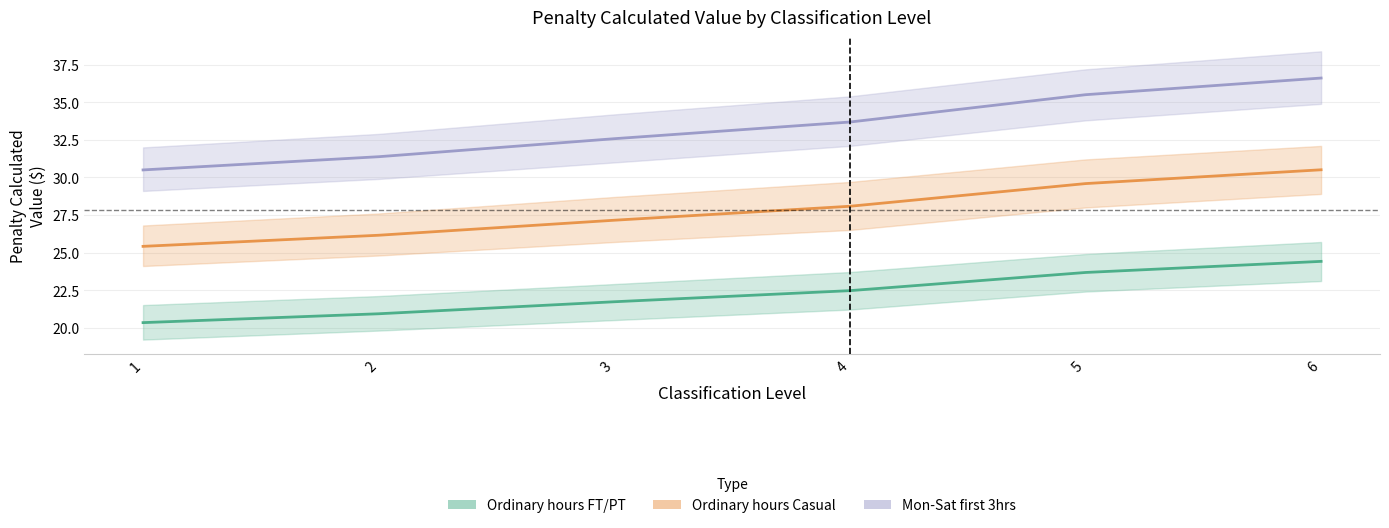

True or false: Ordinary hours FT/PT and Mon-Sat first 3hrs cross at least once.

False